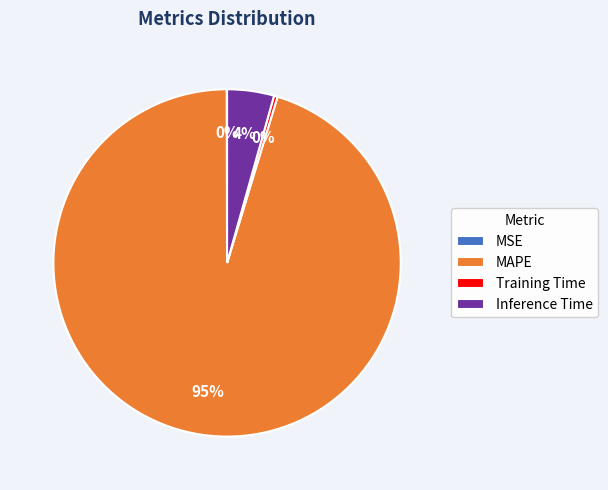

Which has a higher value, MAPE or Inference Time?

MAPE